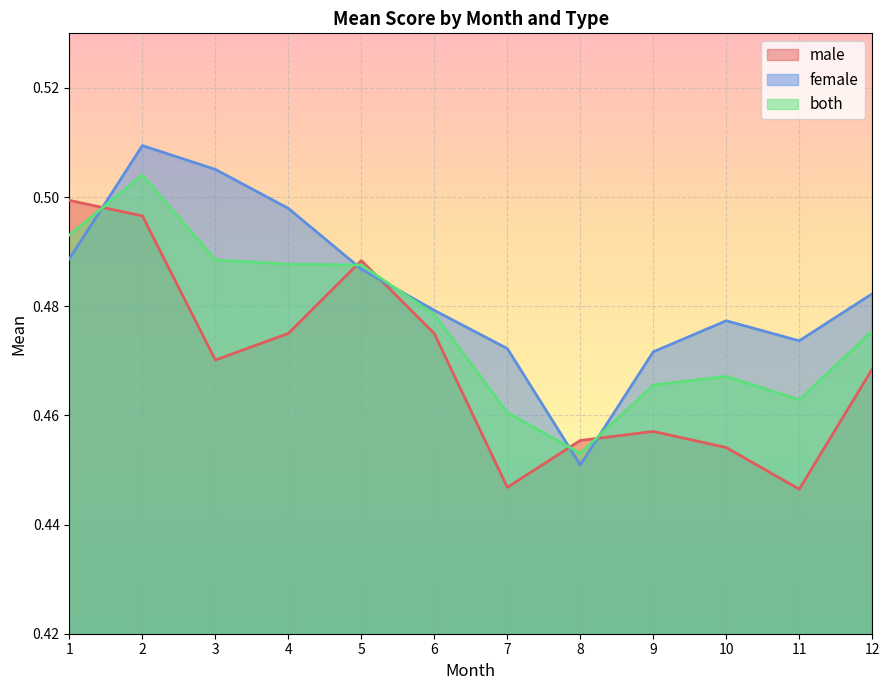

What is the lowest value of the male series?

0.4